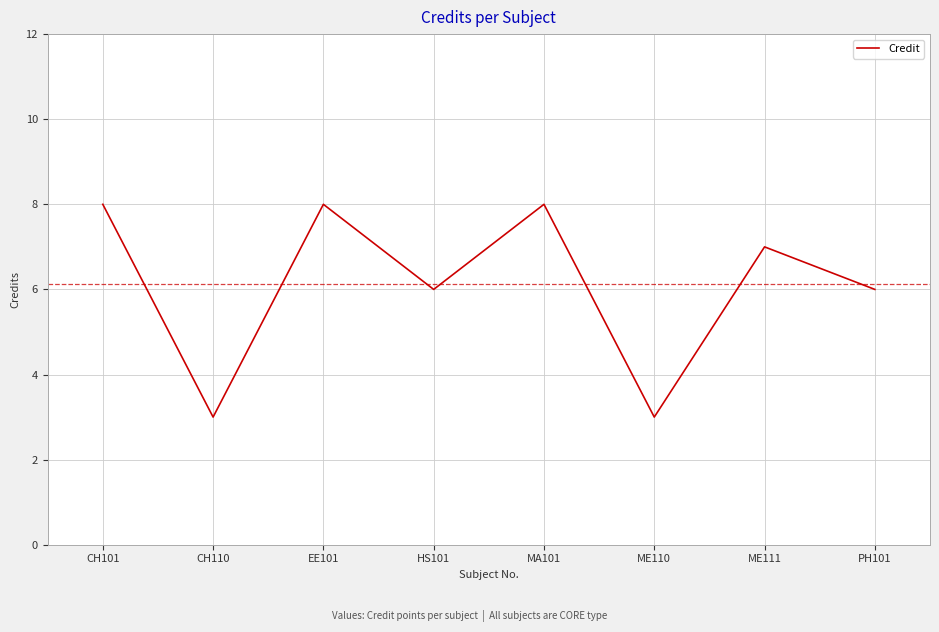

How many distinct data groups are displayed?

1